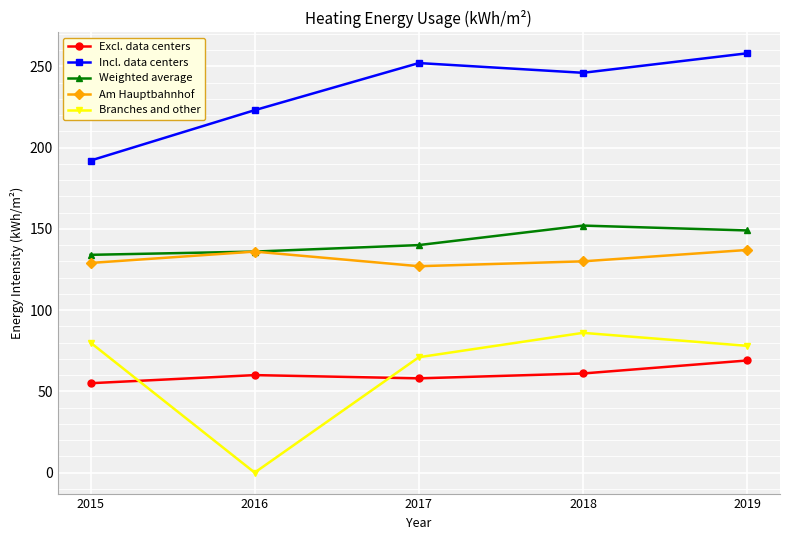

At which label is Branches and other closest to 43?

2017